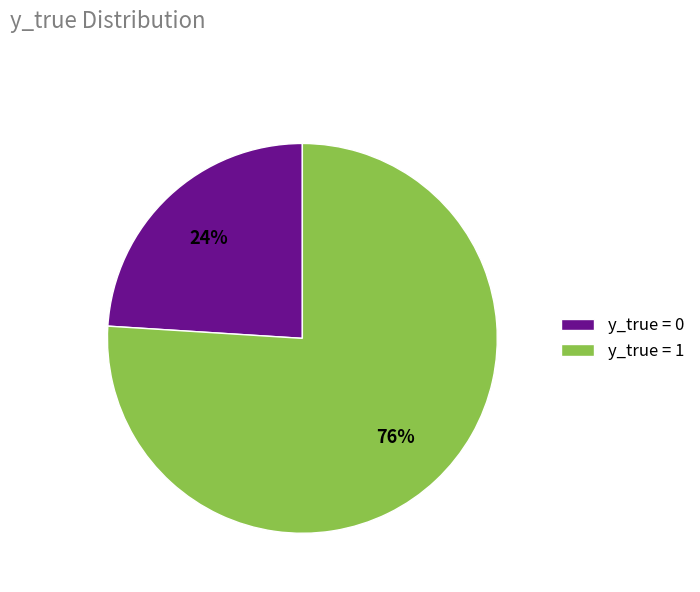

To the nearest percent, what is the difference between the y_true = 1 and y_true = 0 slice percentages?

52%